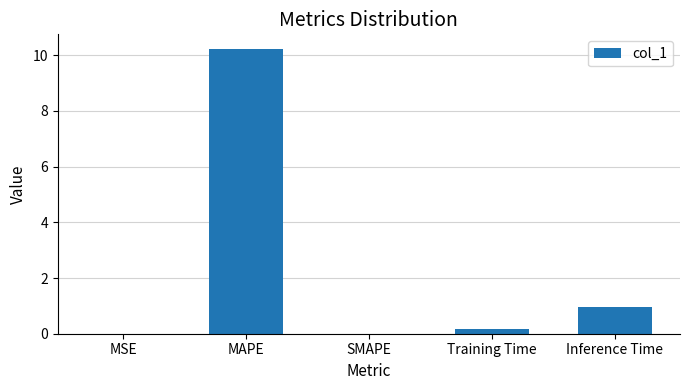

Is it true that the value at MAPE is 10.2?

True